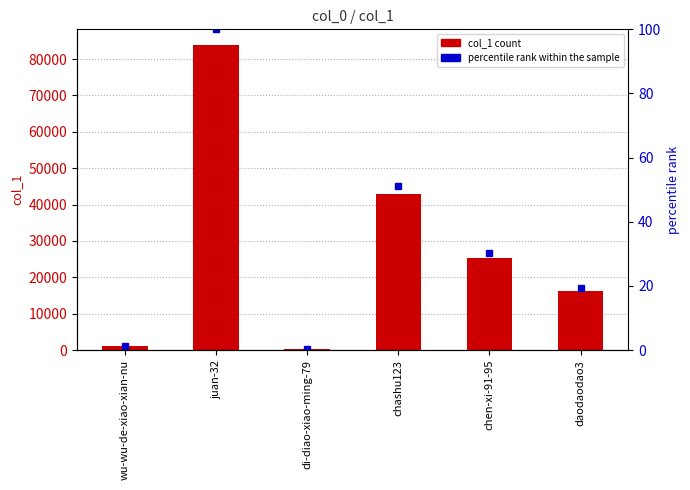

Rank the series by their average value, from highest to lowest.

col_1, percentile rank within the sample